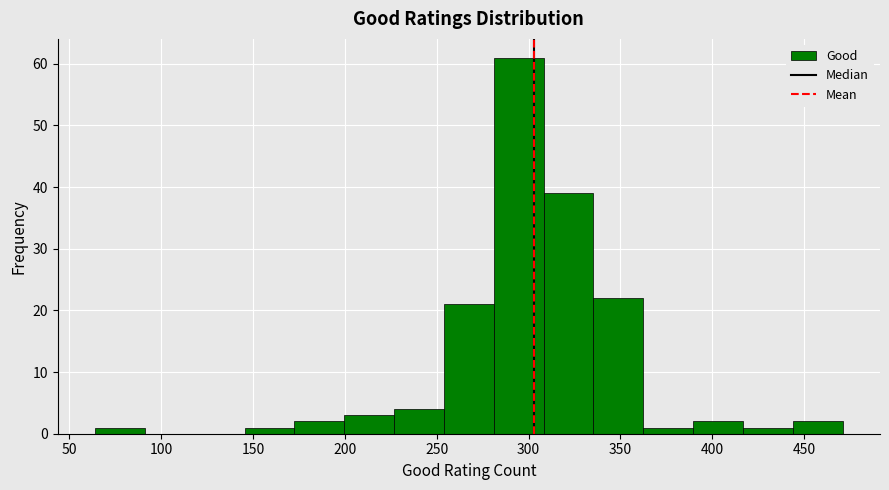

Which range on the x-axis has the tallest bar?

280 to 310